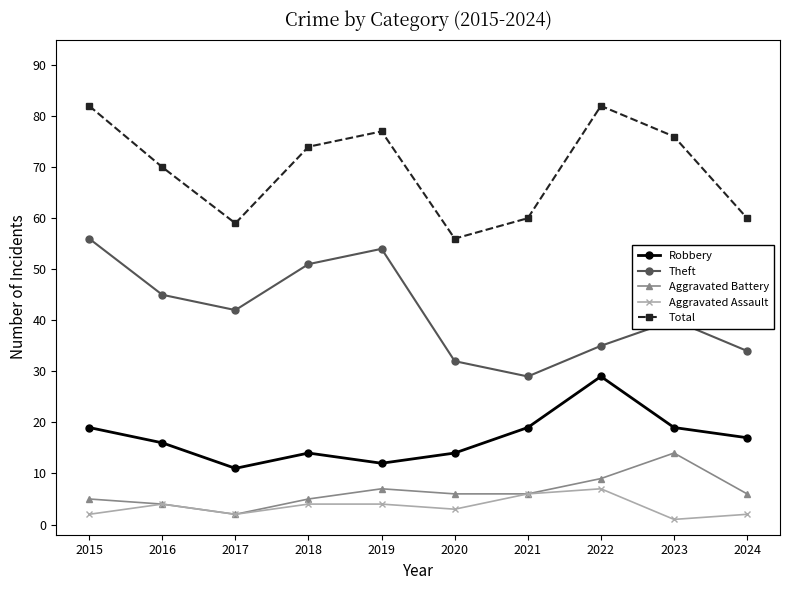

True or false: Aggravated Assault has a value of 6 at 2021.

True